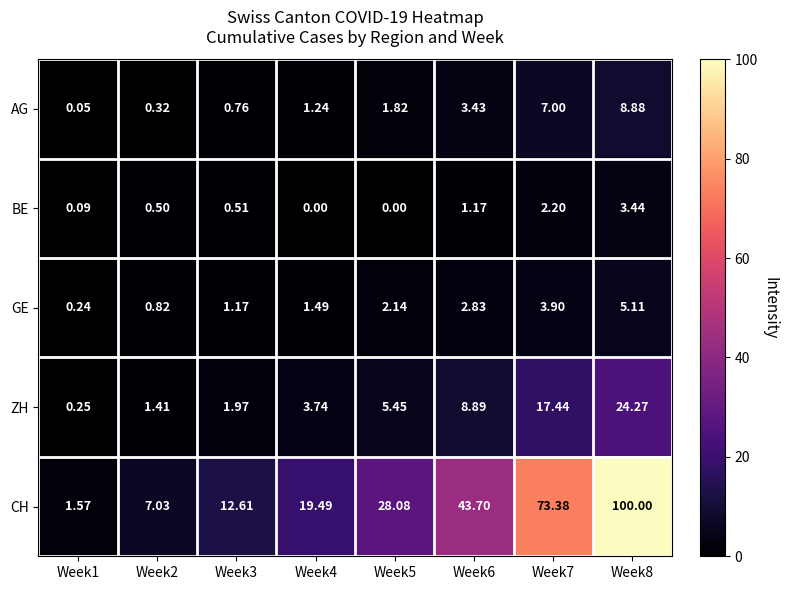

Which series has the widest spread of values?

CH